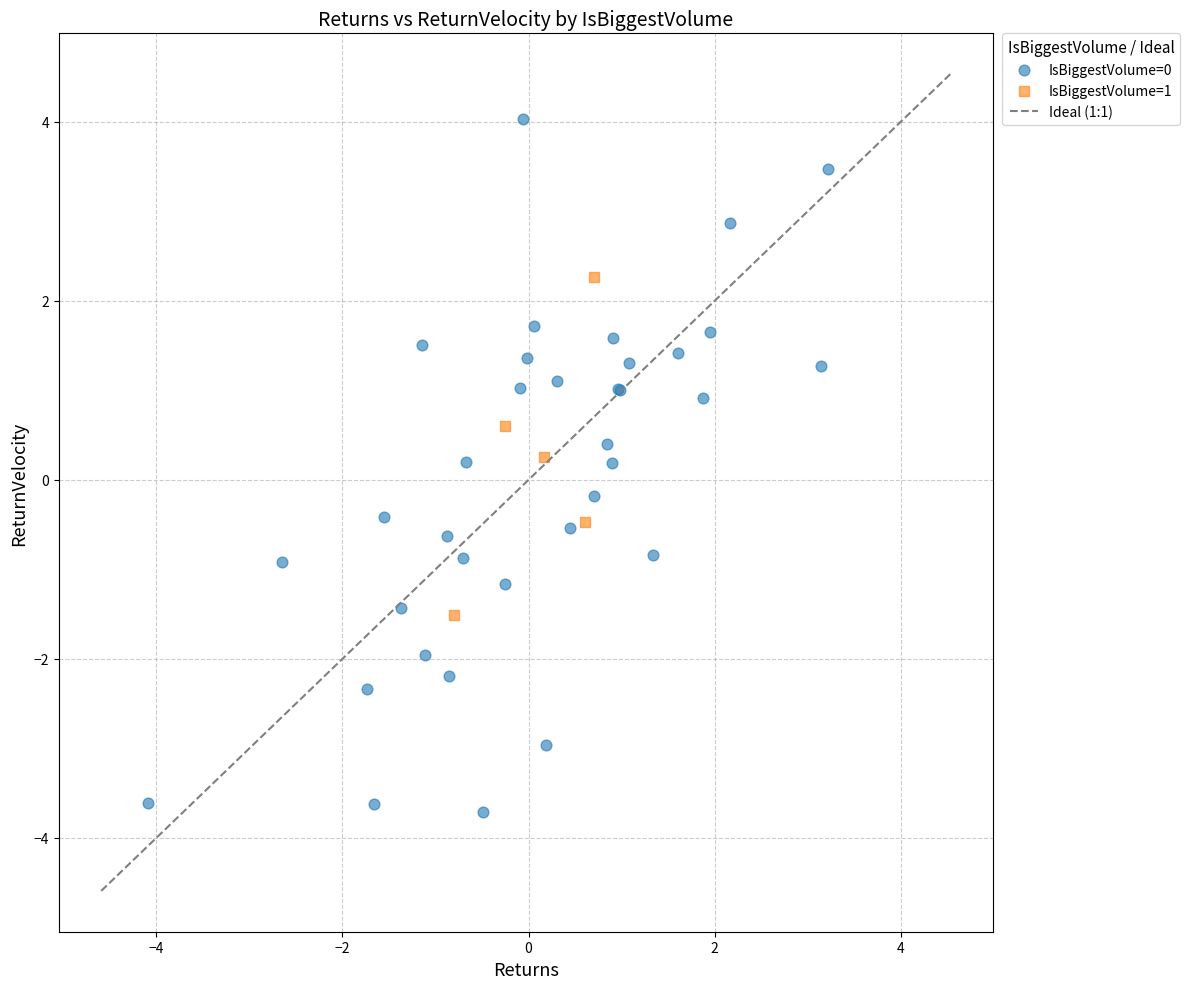

Which series reaches the maximum Y coordinate?

IsBiggestVolume=0